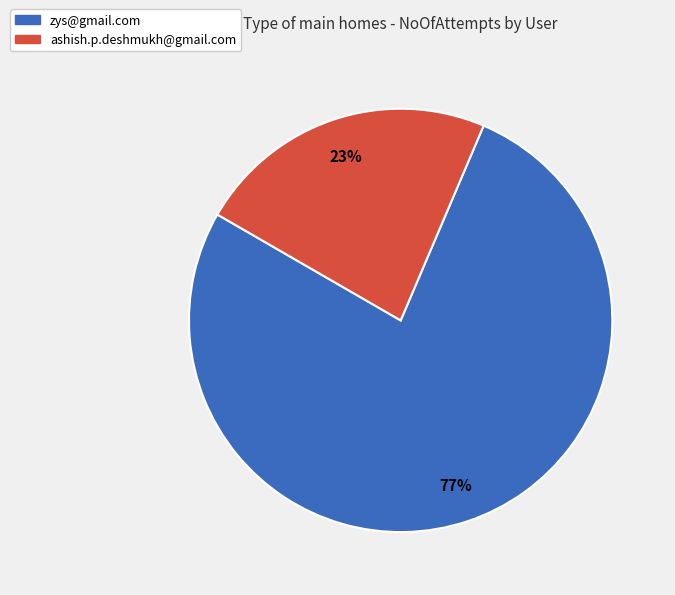

Is the sum of zys@gmail.com and ashish.p.deshmukh@gmail.com greater than half?

Yes